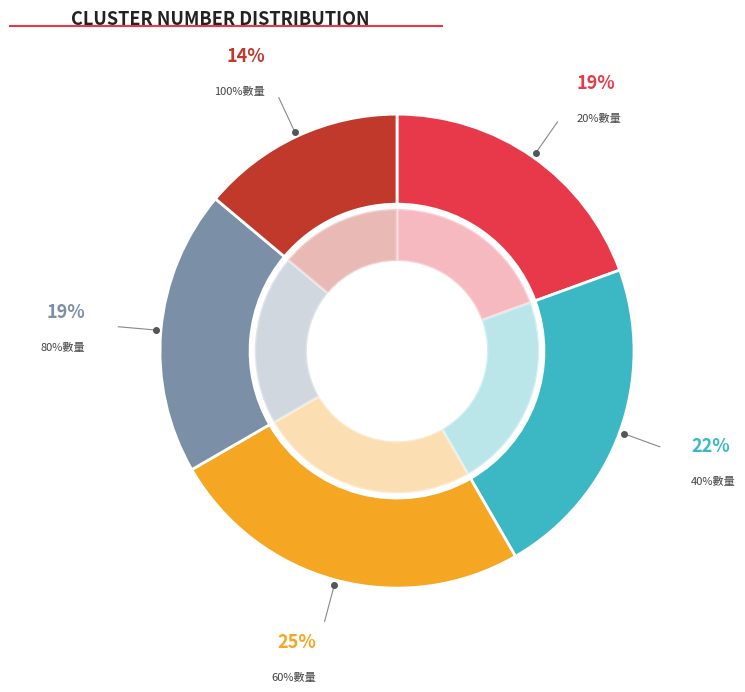

What is the smallest slice in the pie chart?

100%數量